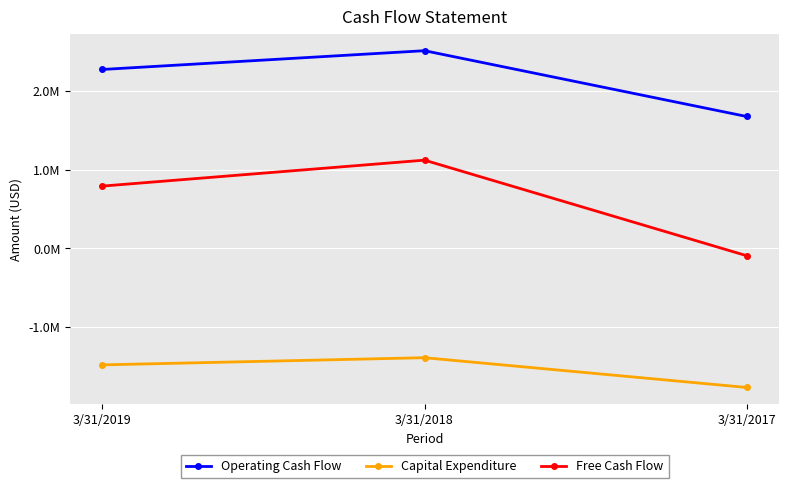

Is it true that Capital Expenditure equals -2294659 at 3/31/2019?

False